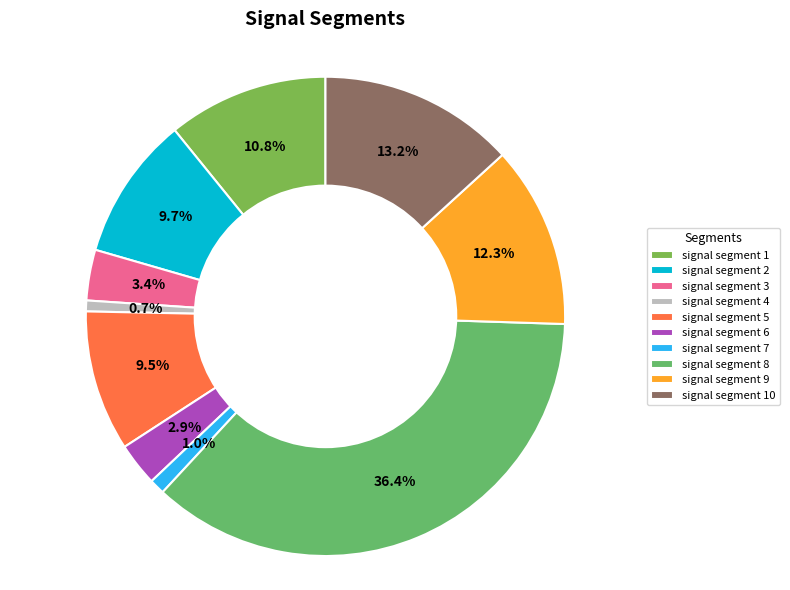

How many slices are in this pie chart?

10